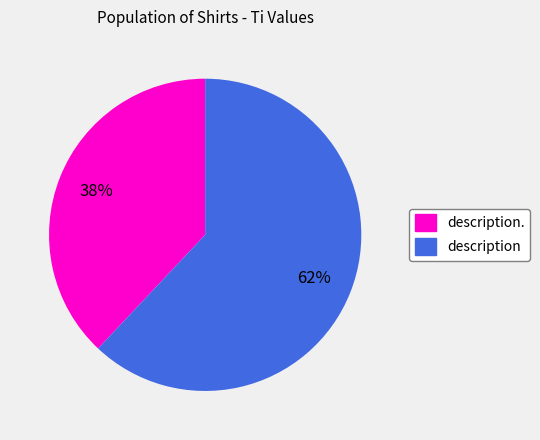

To the nearest percent, what is the difference between the largest and smallest slice percentages?

24%